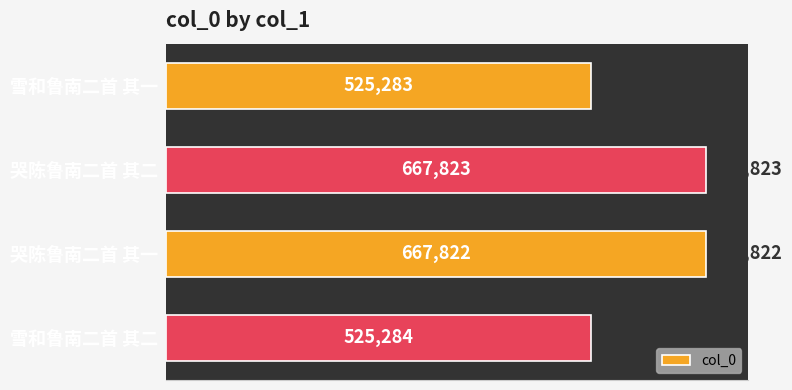

How many bars are there in total?

4